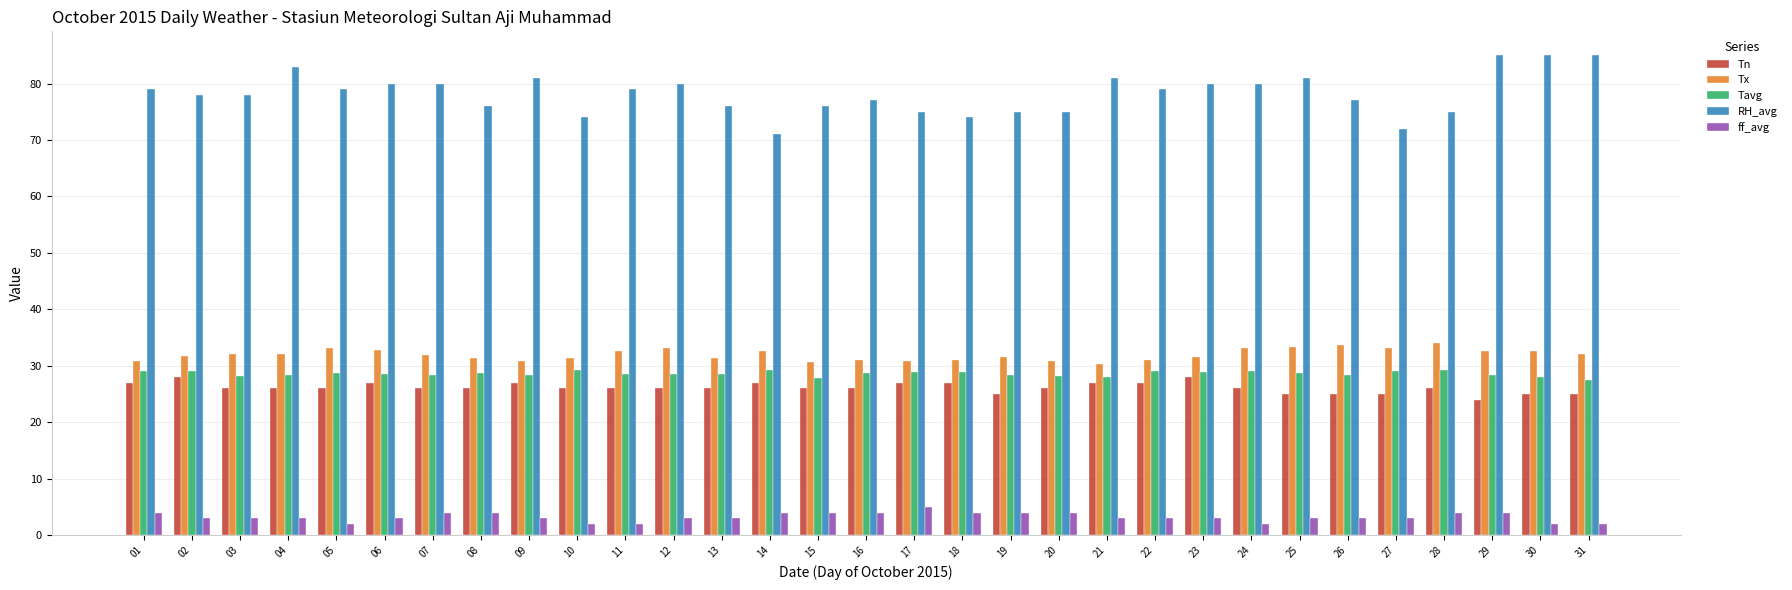

The Tx series shows 10.2 at 18. True or false?

False